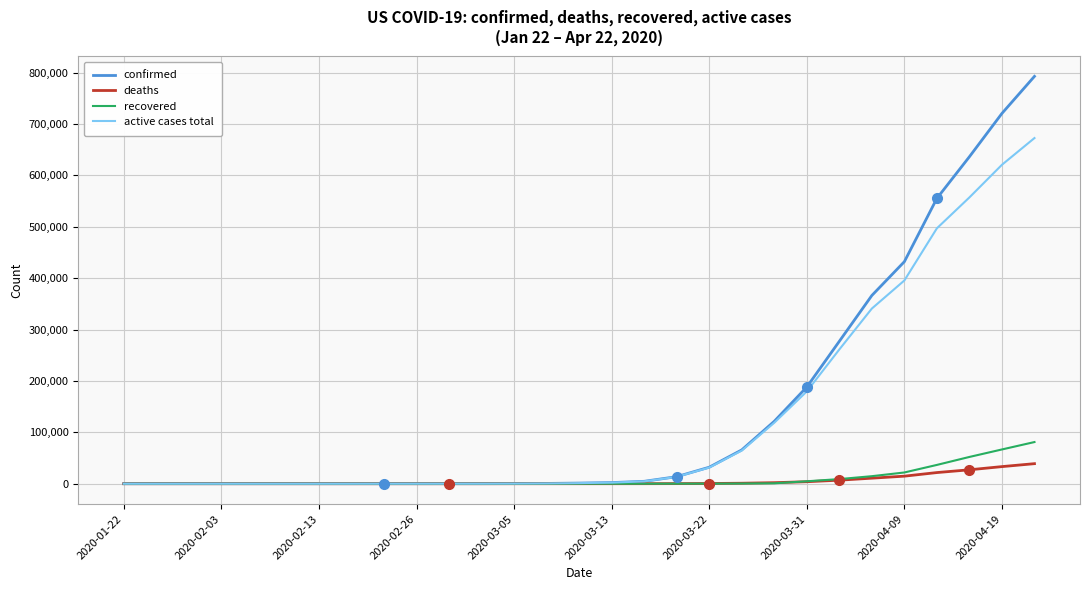

What is the greatest value displayed?

792759